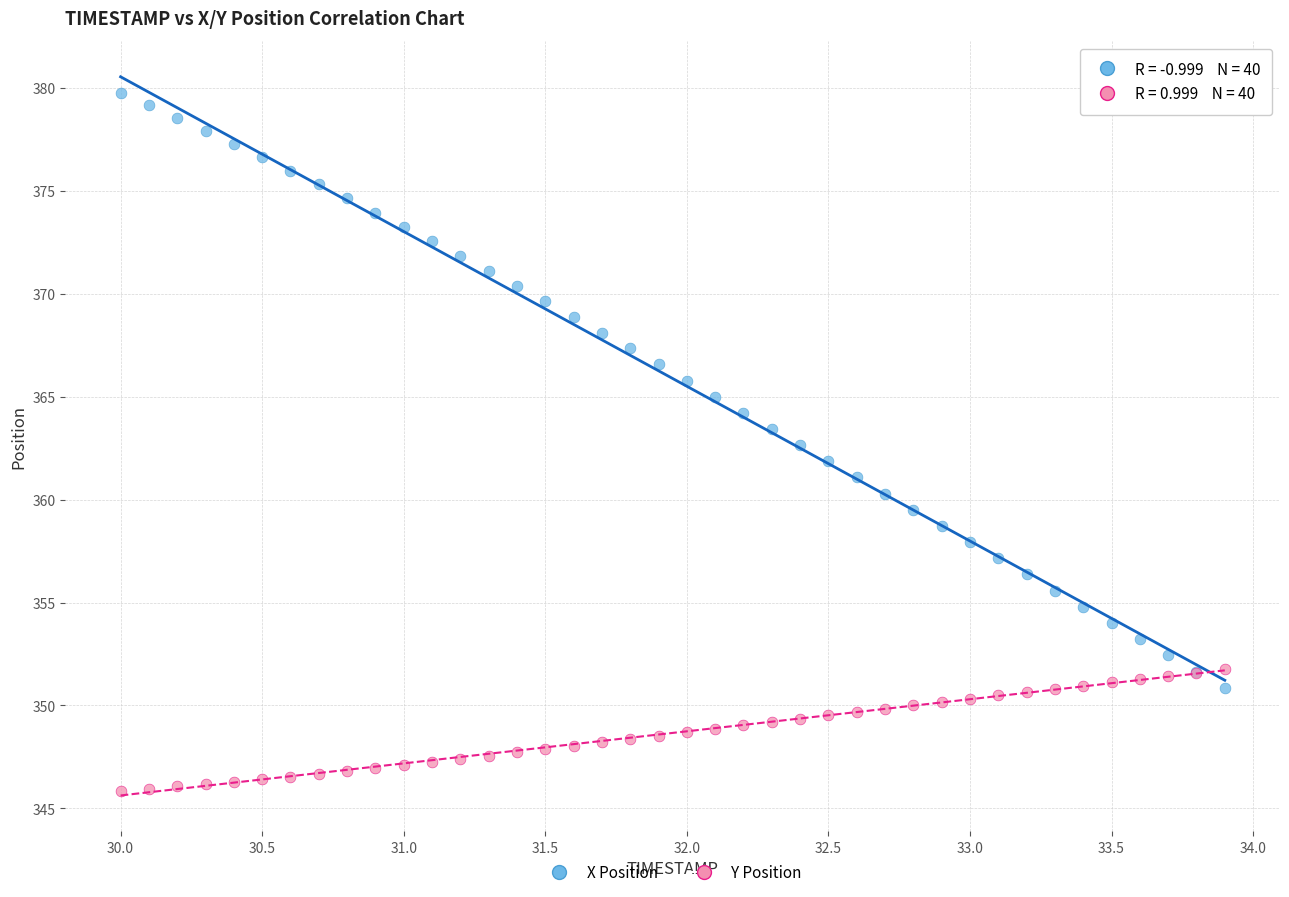

What is the X range (max minus min) for the scatter plot?

3.9